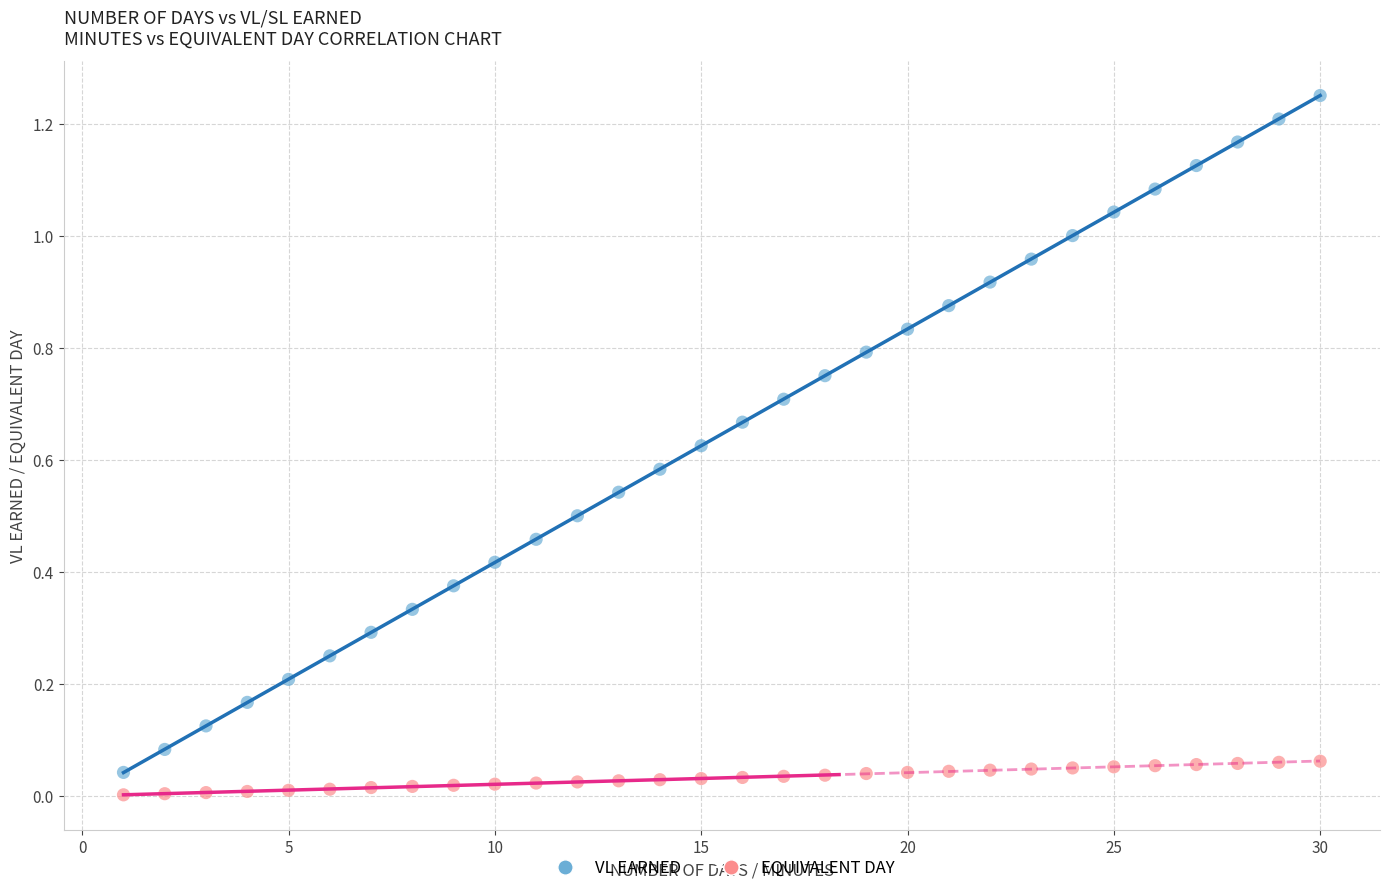

What is the X range (max minus min) for the scatter plot?

29.0